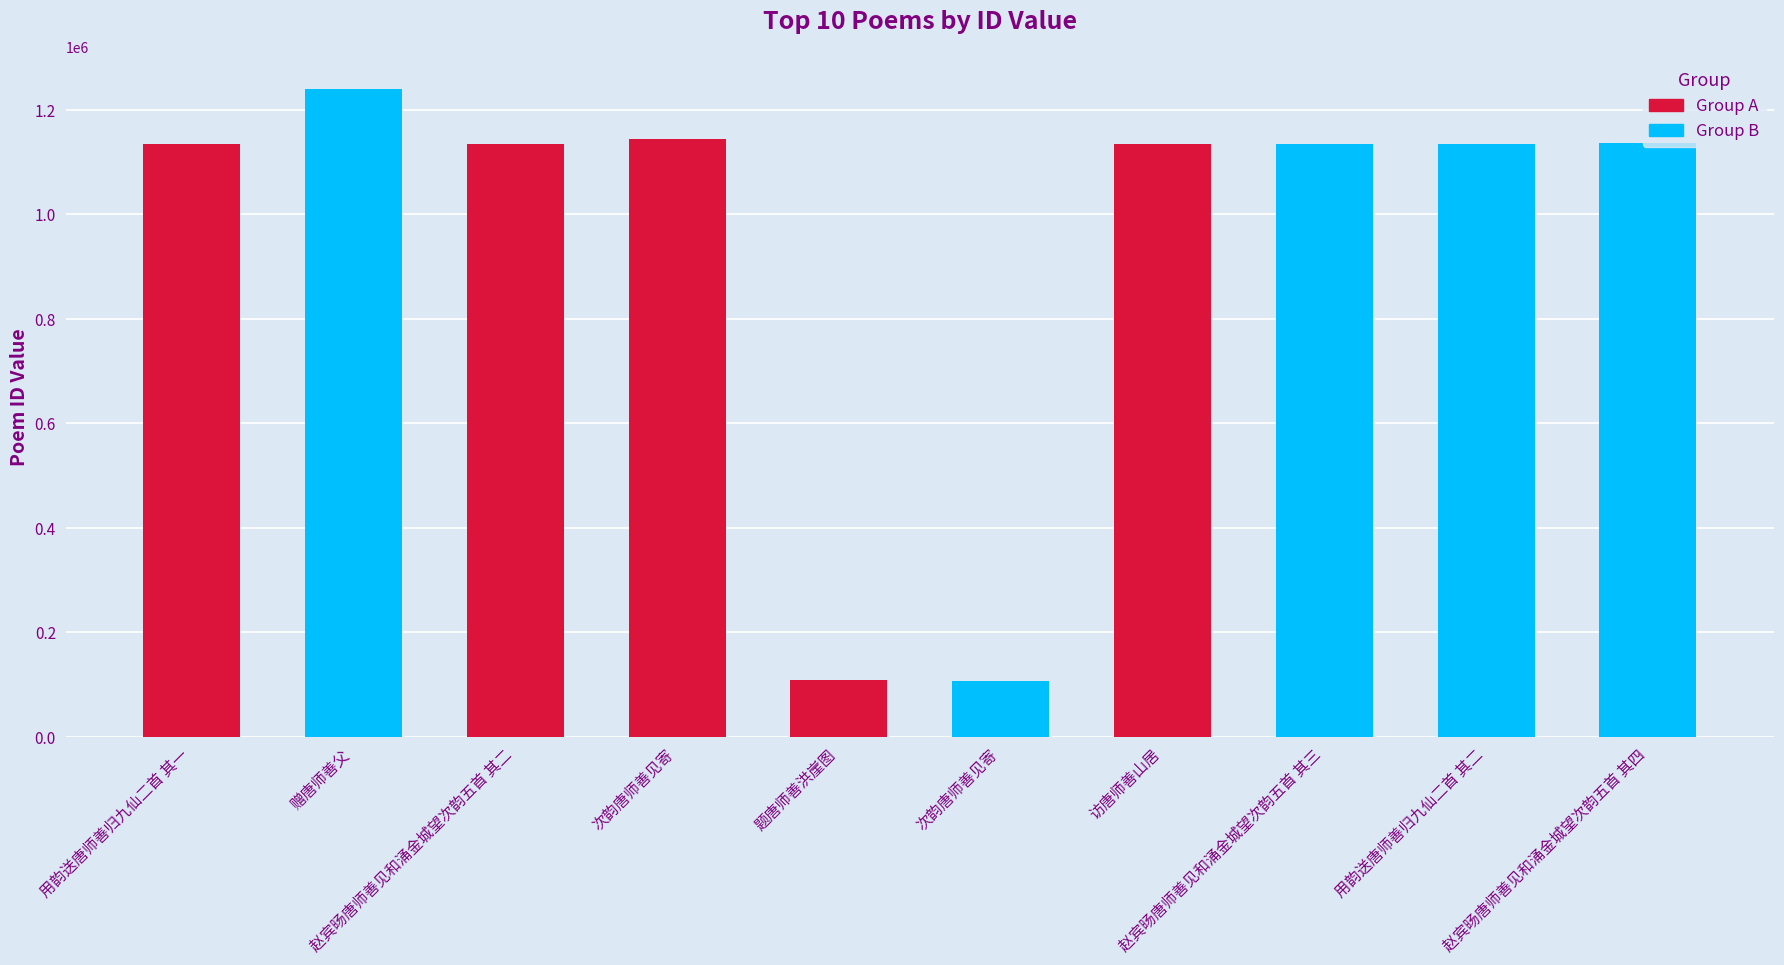

How many bars are there in total?

10